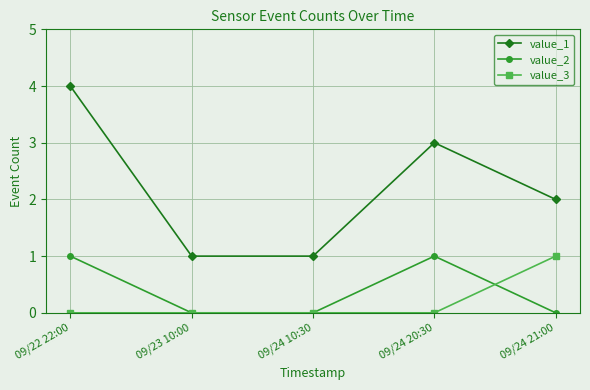

What is the total value across all series at 09/24 10:30?

1